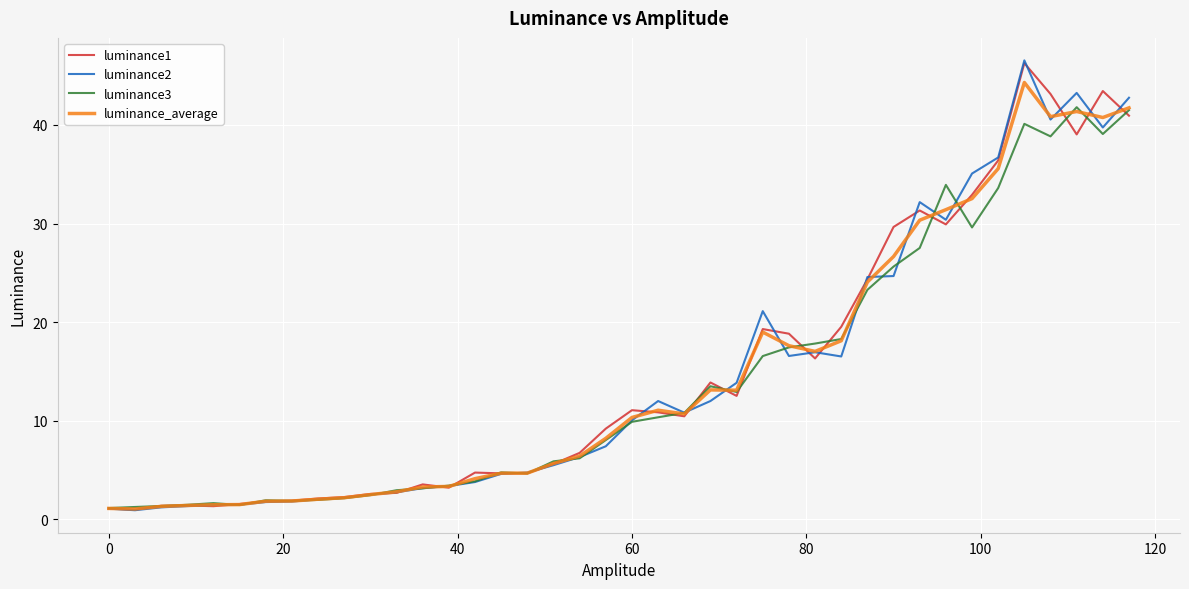

True or false: luminance_average has more than 2 points higher than both neighbors.

True